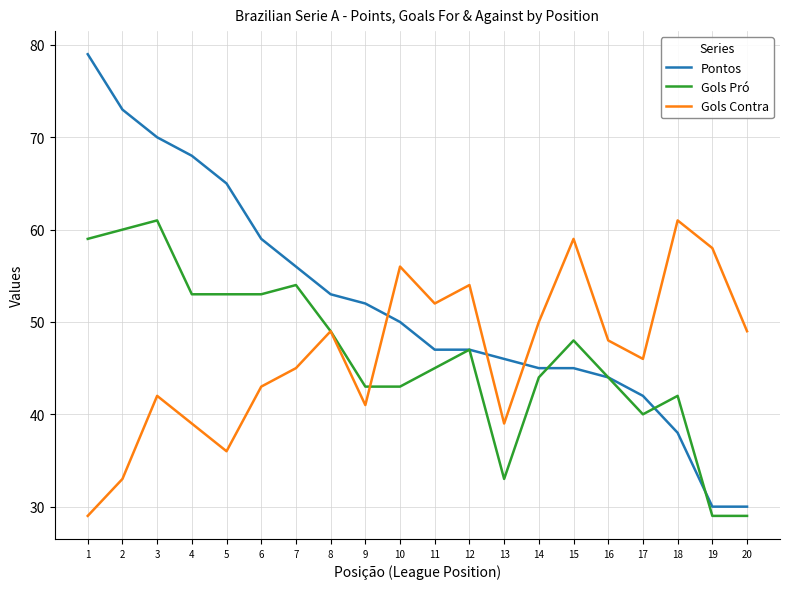

Which series has the largest range (max minus min)?

Pontos